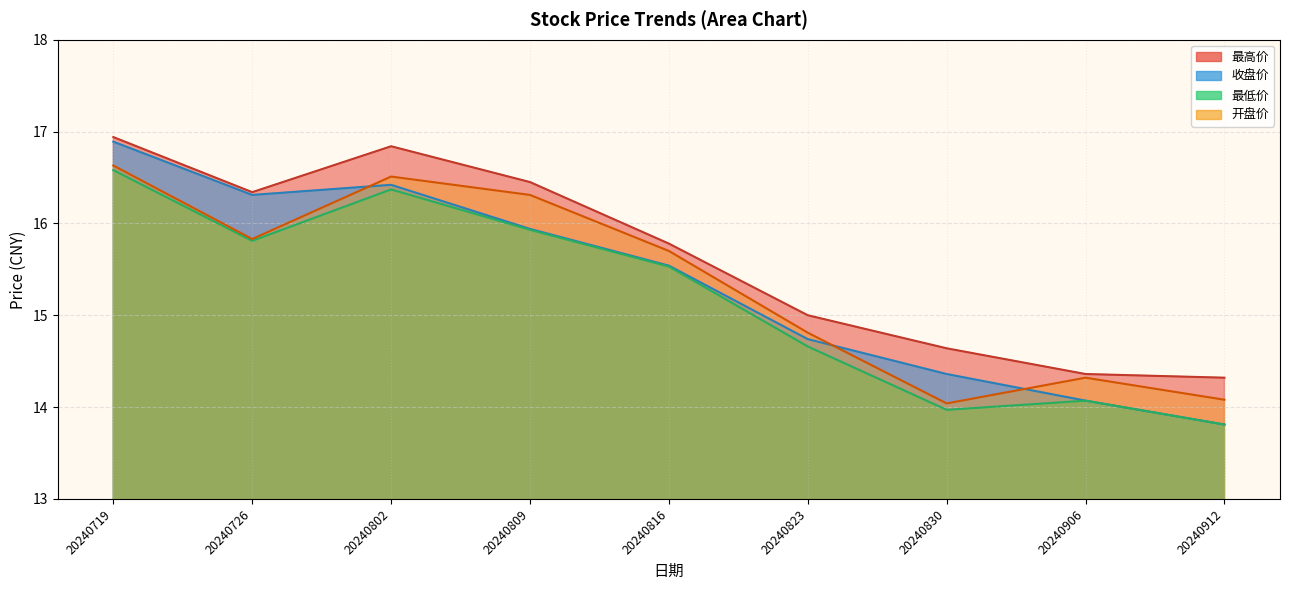

True or false: 最高价 and 最低价 cross at least once.

False